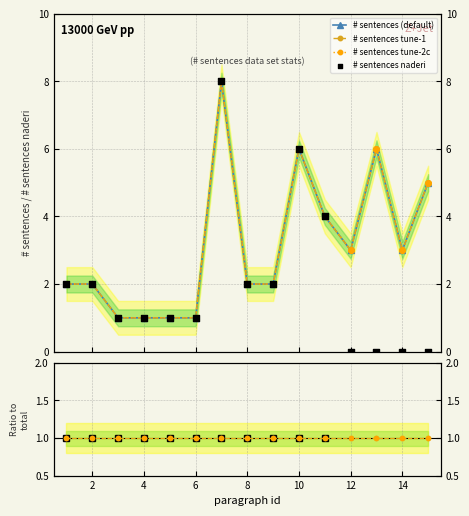

Which series has the largest total across all categories?

# sentences